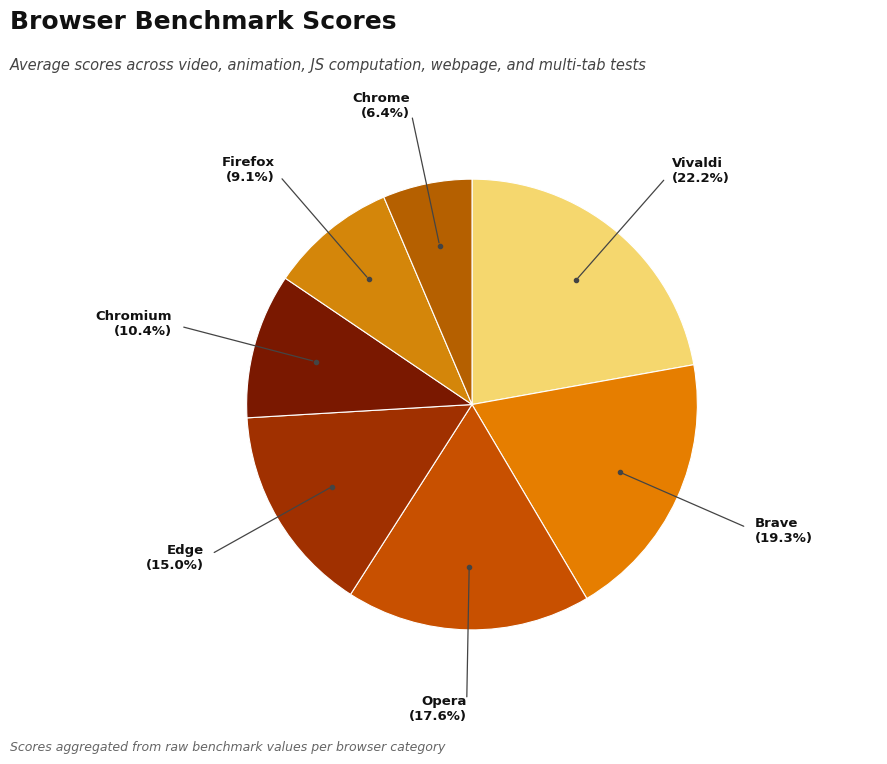

Is there a majority slice in this chart?

No